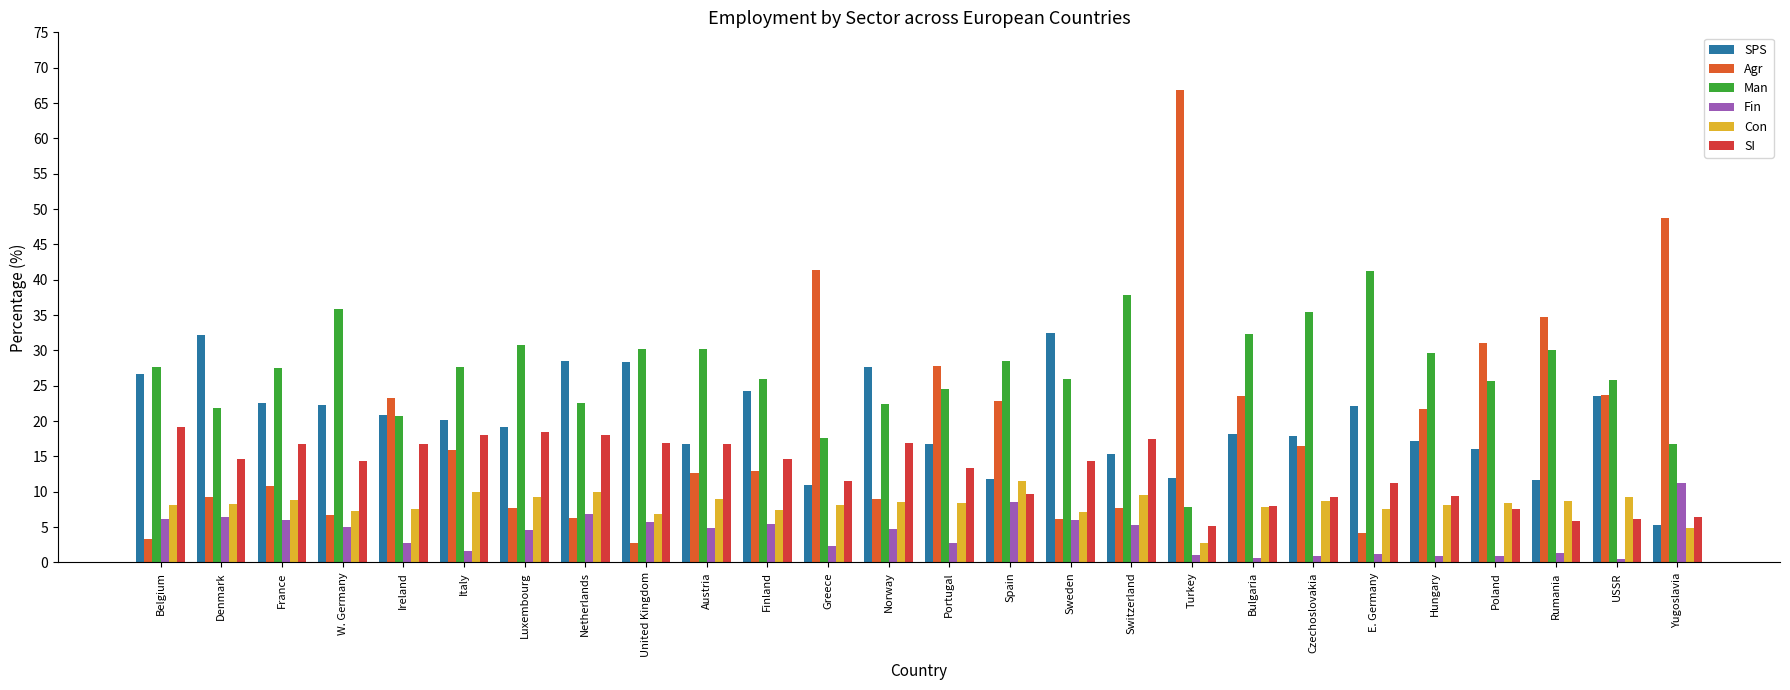

How many data points in SPS are less than 20?

13